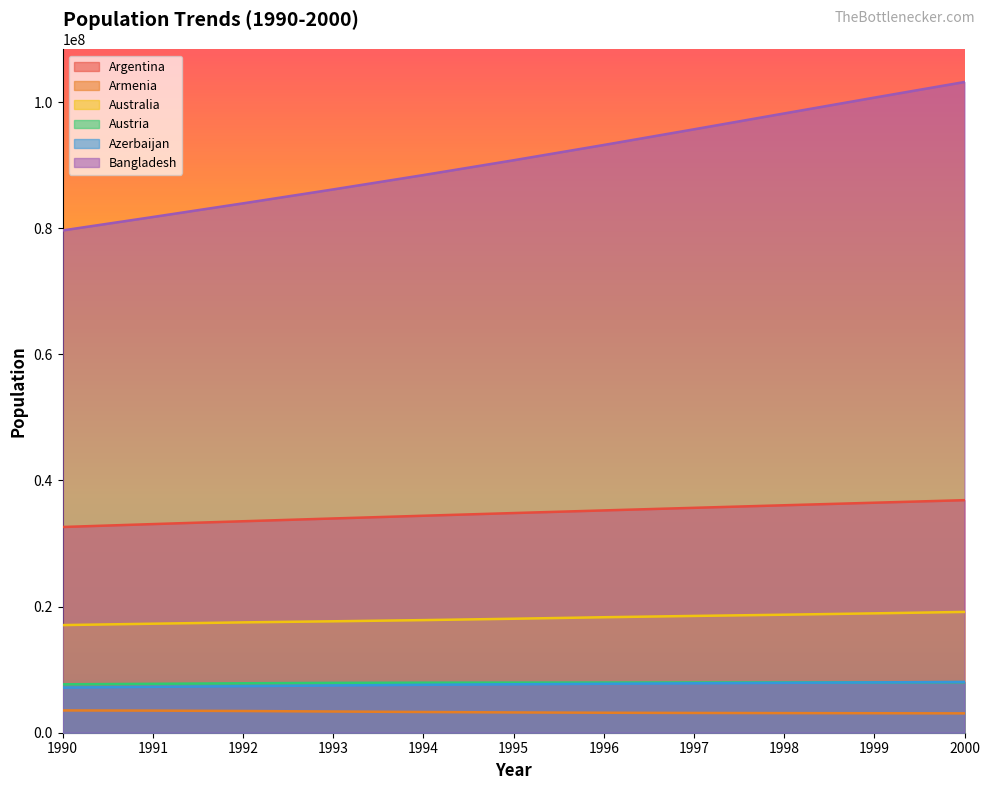

How many values in the Armenia series are below 3217349?

5